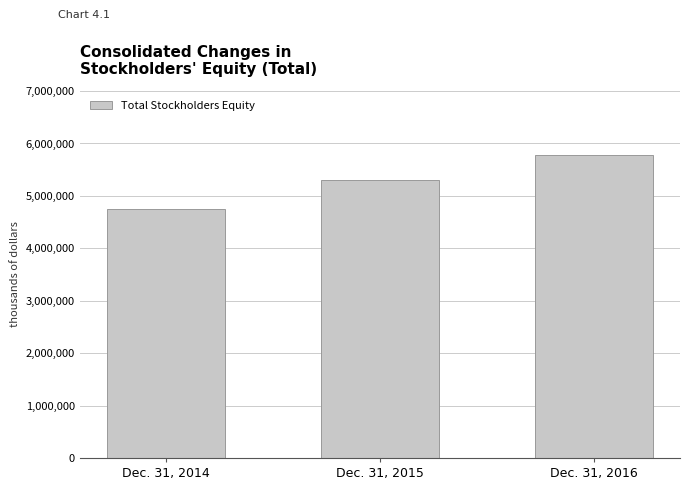

What is the sum of all values?

15843172